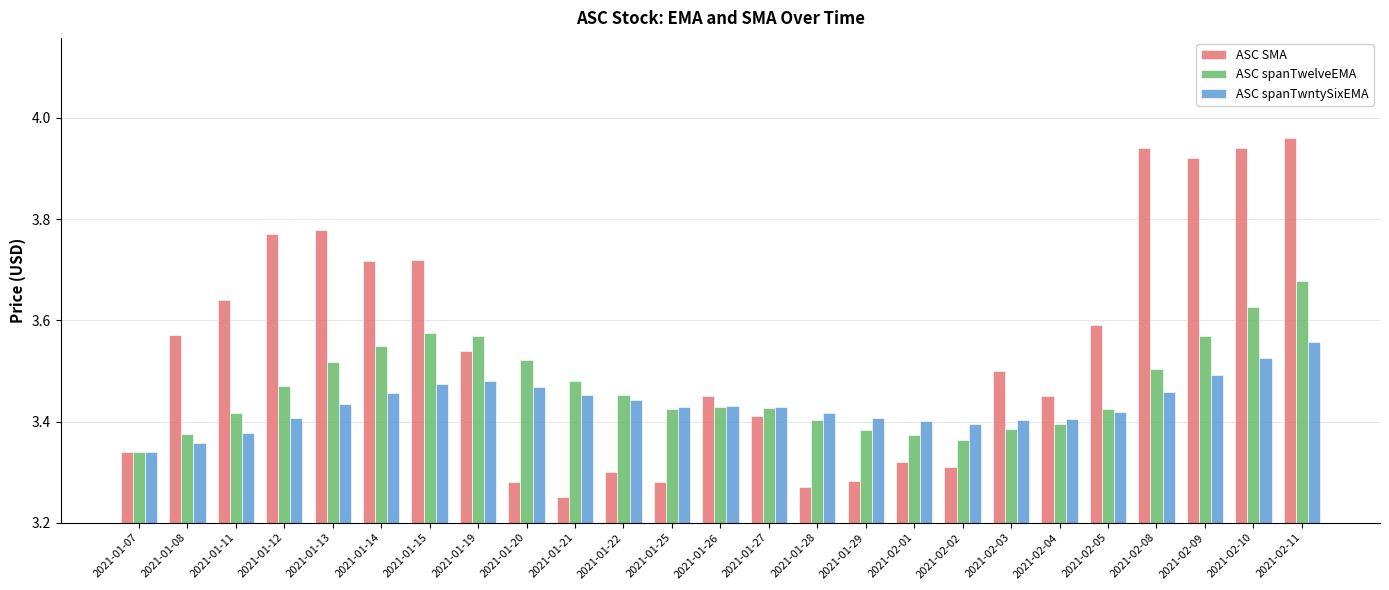

Which category has the lowest value across all series?

2021-01-21